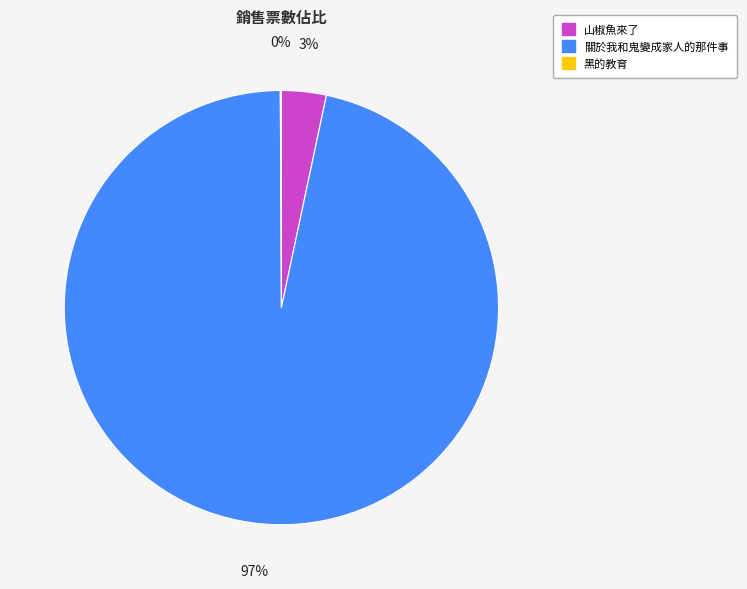

To the nearest percent, what is the difference between the largest and smallest slice percentages?

97%